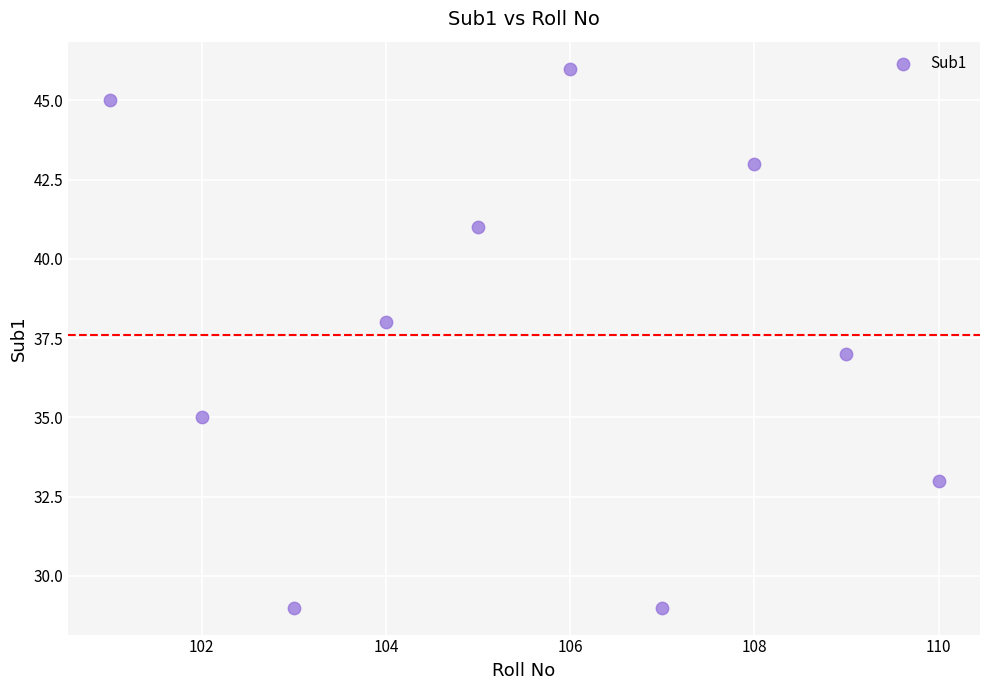

What is the average Y value?

38